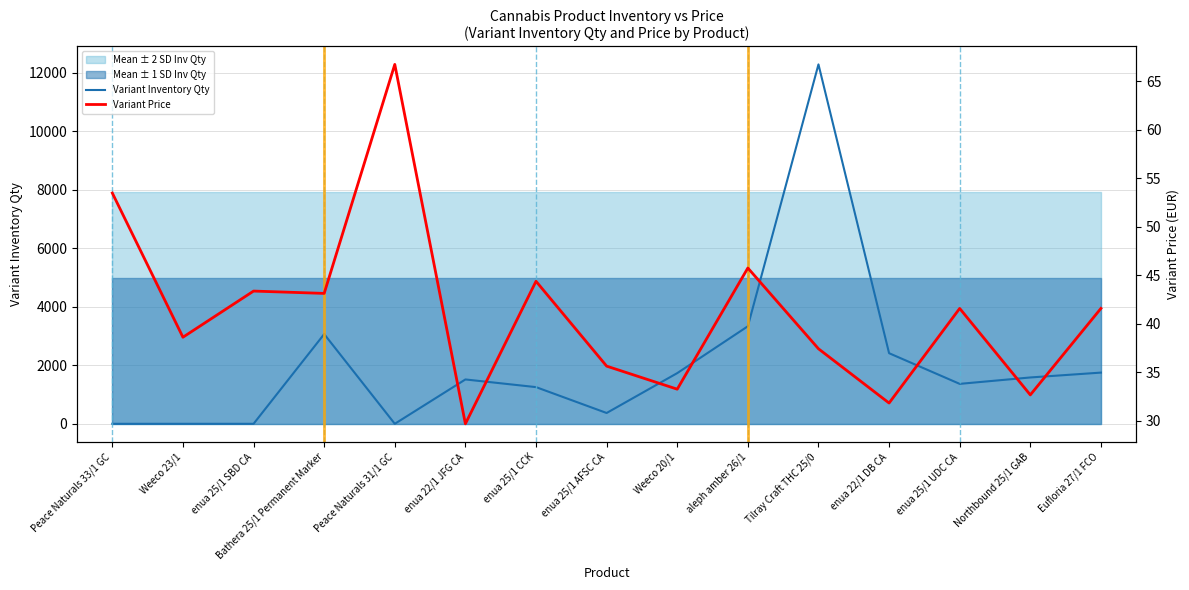

Which series has the largest range (max minus min)?

Variant Inventory Qty